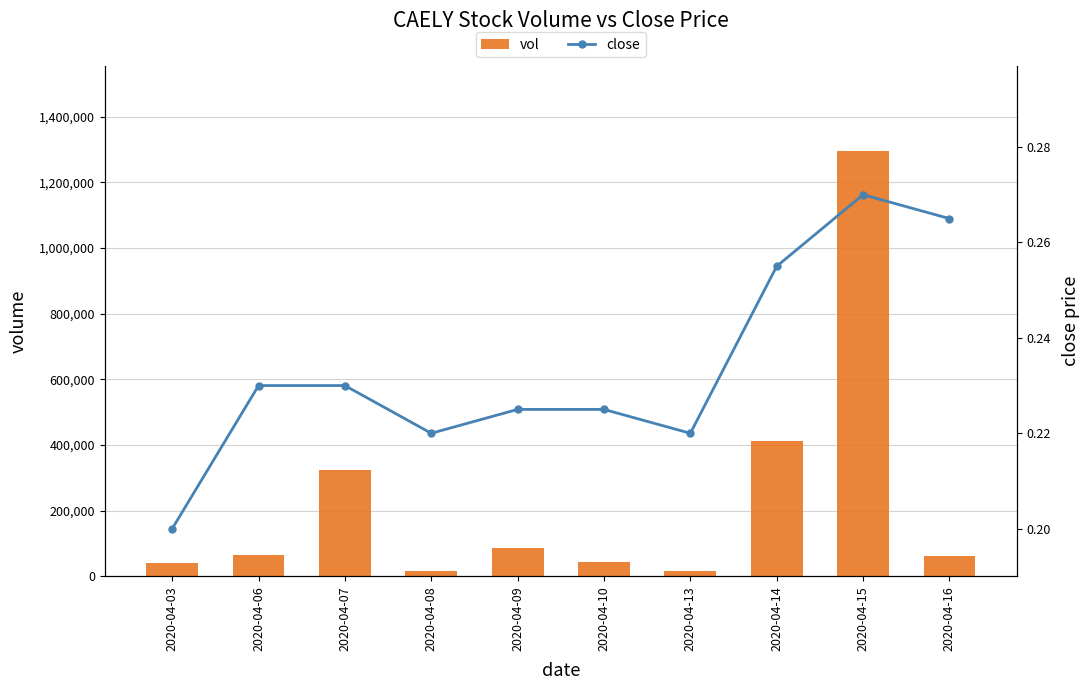

What is the sum of the vol values at 2020-04-14 and 2020-04-09?

497900